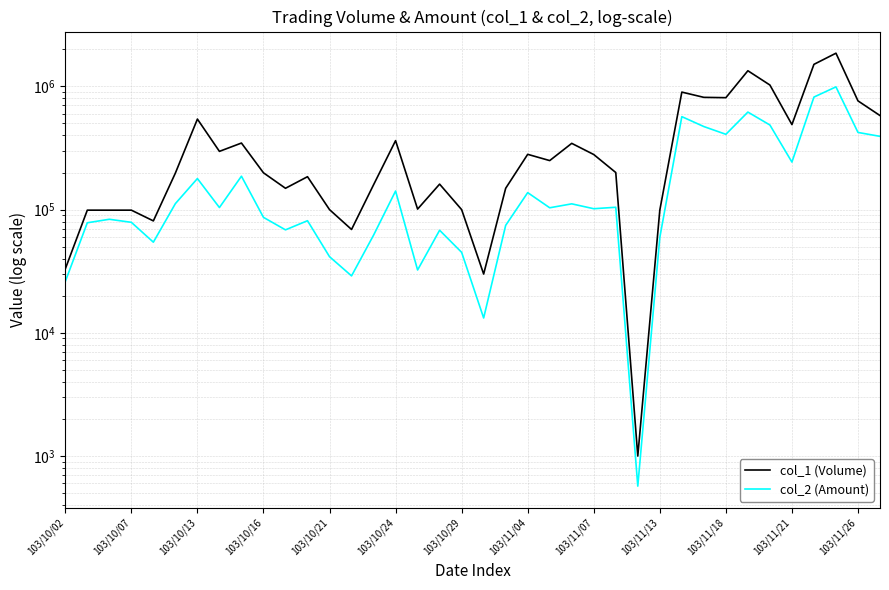

Reading left to right, list all the values displayed in this chart.

col_1 (Volume): 33000	99000	99000	99000	81000	198000	543000	297000	347000	199000	149000	185000	100000	69000	159000	363000	101000	161000	100000	30000	149000	281000	250000	345000	280000	200000	1000	99000	899000	815000	810000	1340000	1026000	490000	1510000	1860000	763000	580000
col_2 (Amount): 26070	78210	83490	78870	54420	111870	178680	103950	186760	86540	68510	81280	41500	28980	62010	141570	32360	68010	45000	13200	74510	137390	103500	111400	101700	104500	570	59400	568370	472250	408500	618800	486090	243100	819360	991200	423040	393300